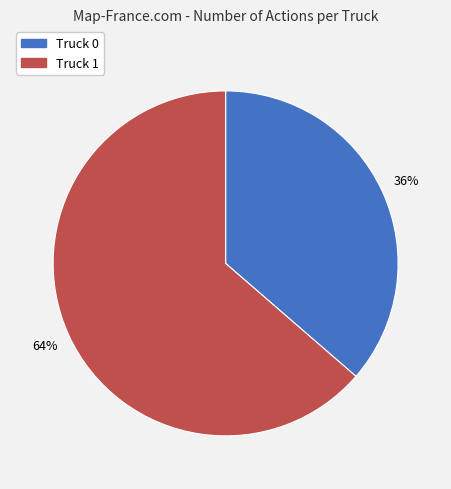

Count the number of slices in the pie.

2